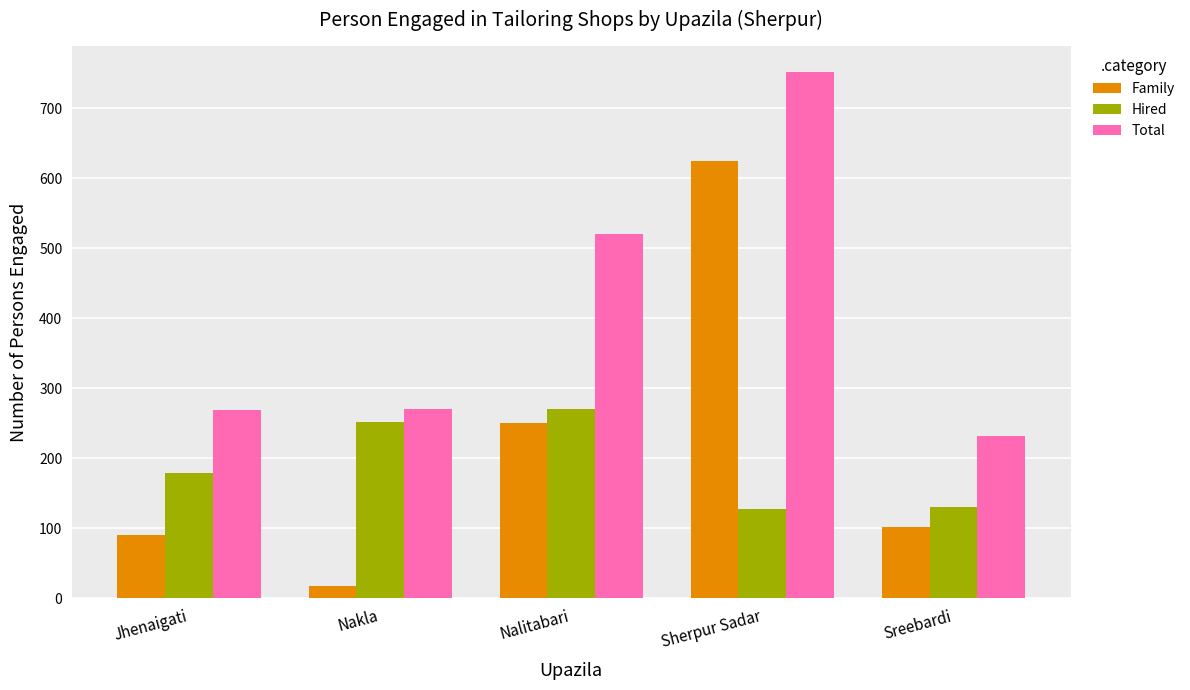

What is the lowest value of the Hired series?

127